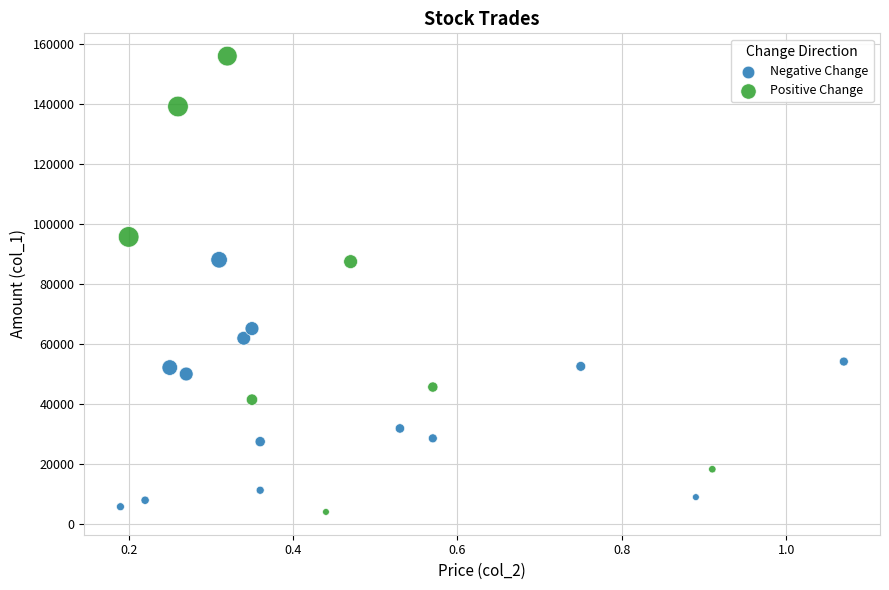

What are all the series names shown in the legend?

Negative Change, Positive Change